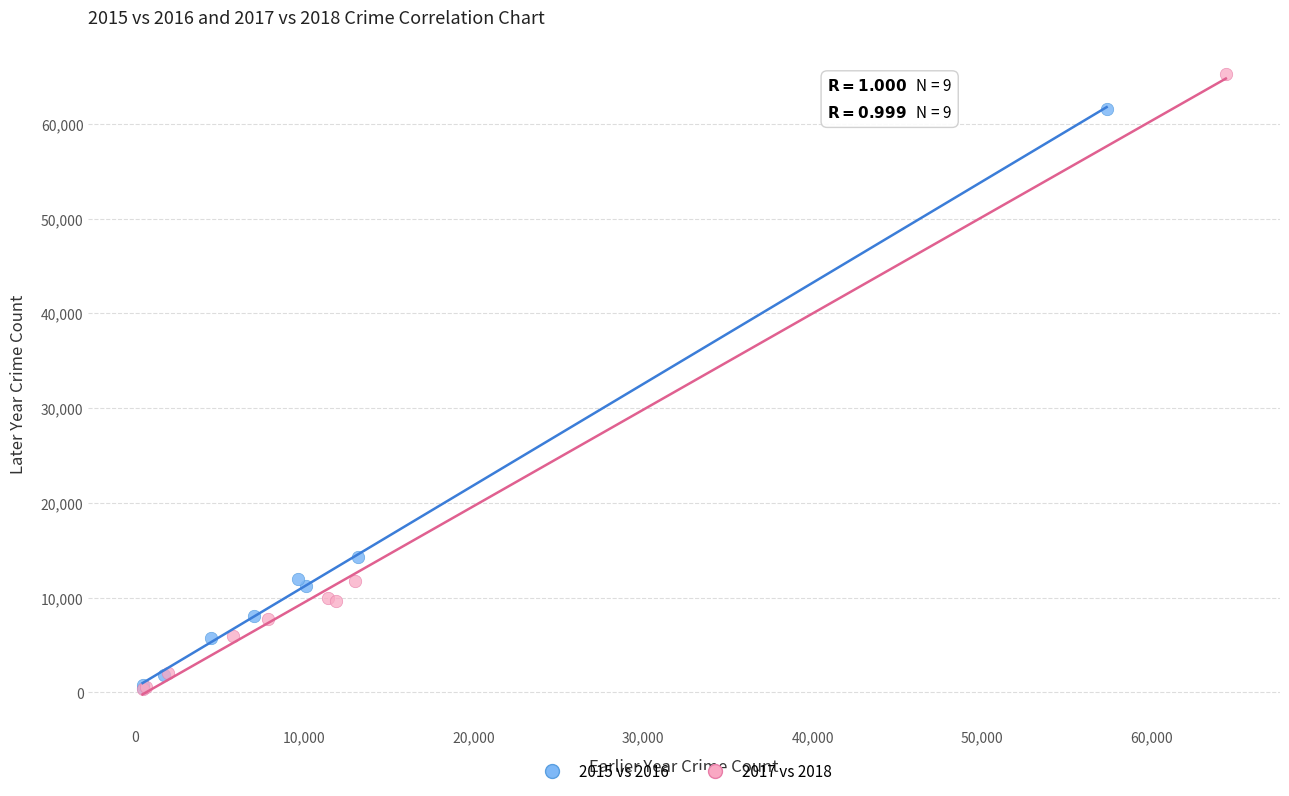

What are all the series names shown in the legend?

2015 vs 2016, 2017 vs 2018